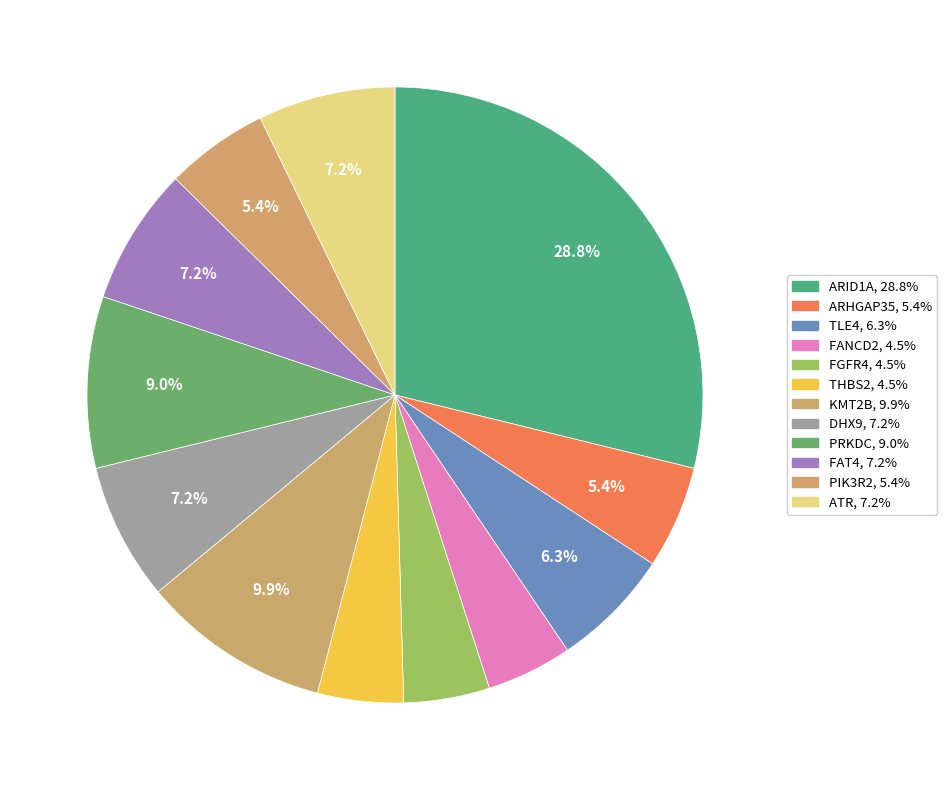

Does TLE4 account for over 50% of the chart?

No